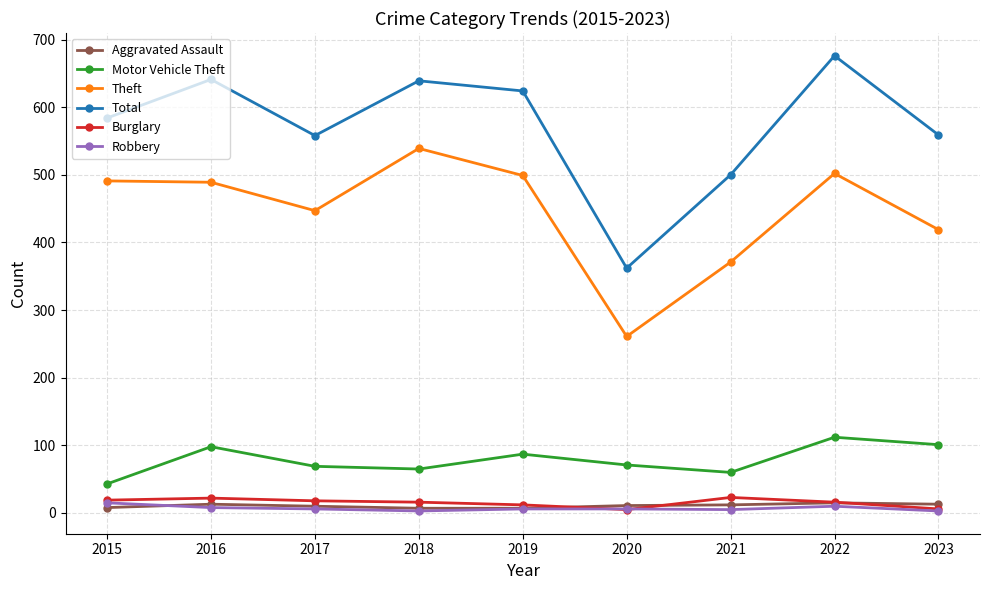

At which category does the chart reach its peak across all series?

2022